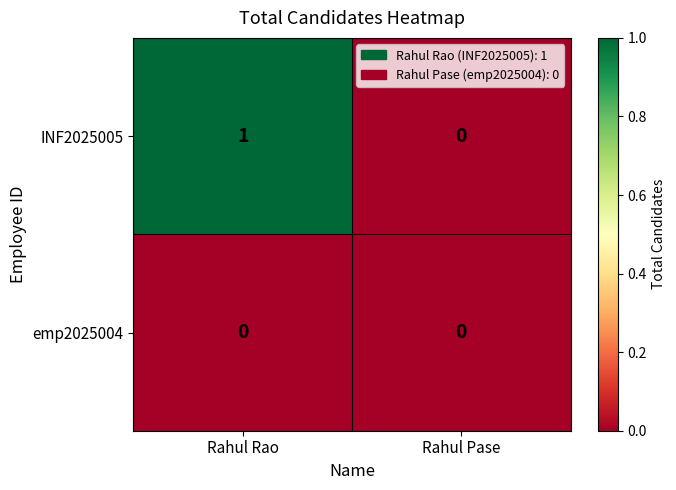

Count the number of categories in the chart.

2